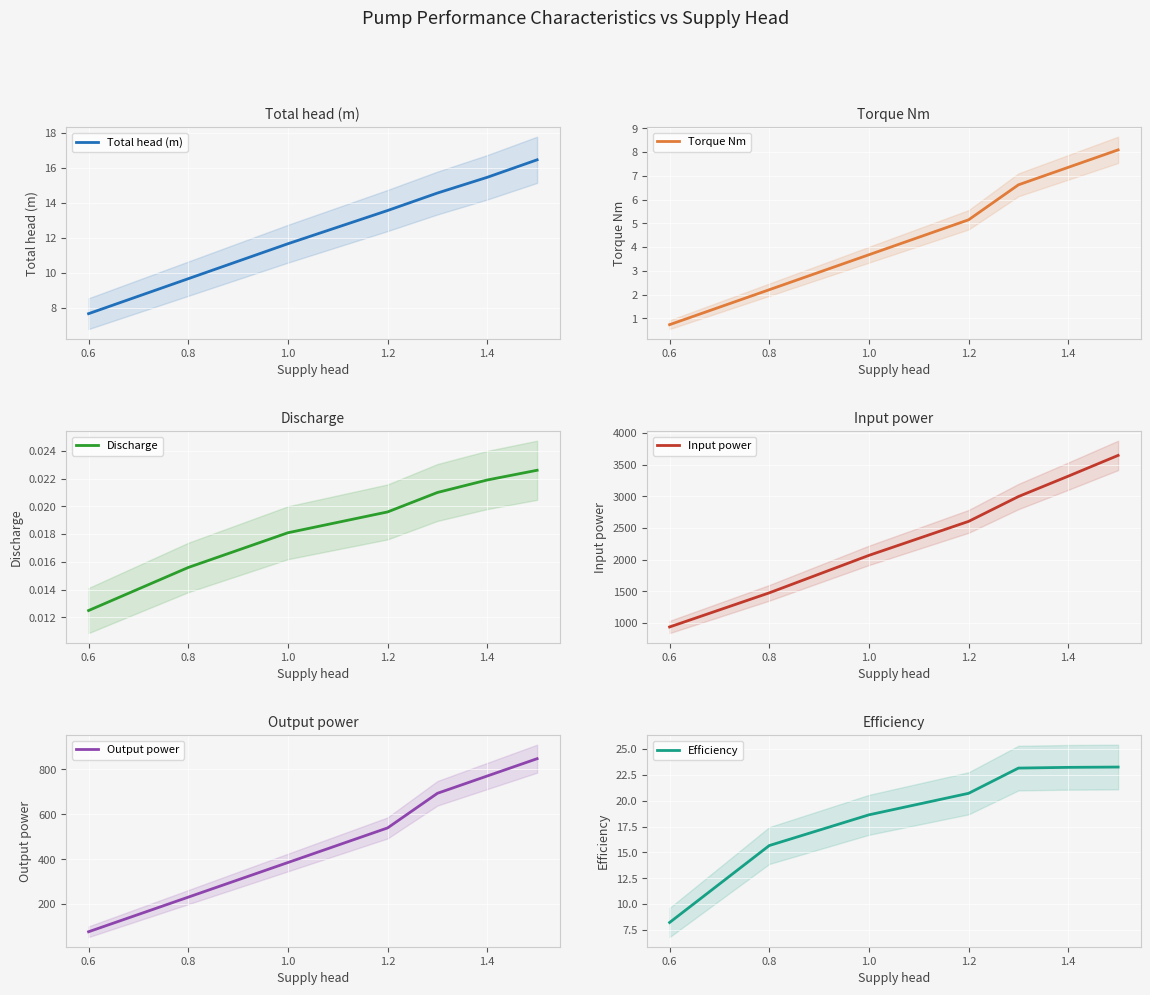

Is it true that Total head (m) equals 1.9 at 0.8?

False